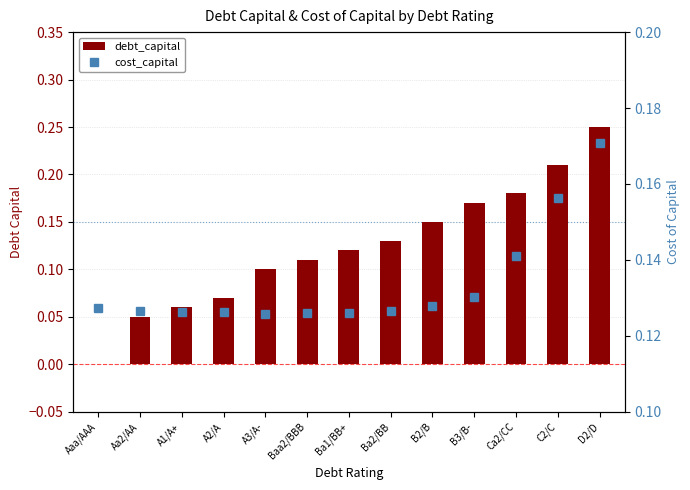

Does the chart contain any negative values?

No